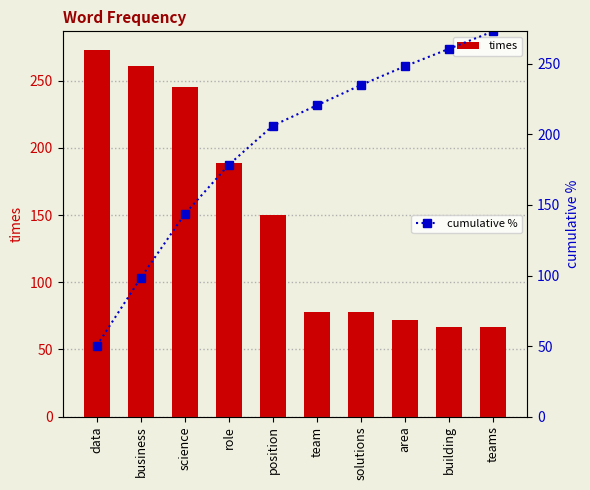

What is the label of the 5th bar from the right?

team